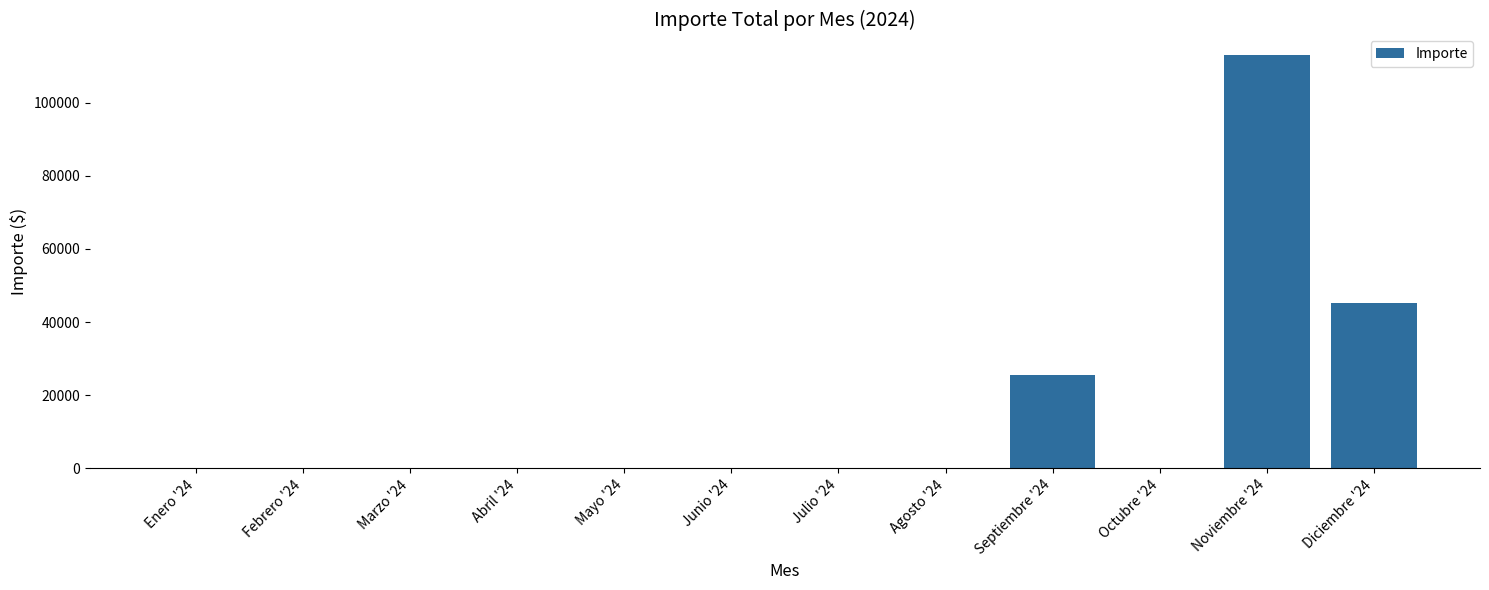

How many values exceed 0?

3